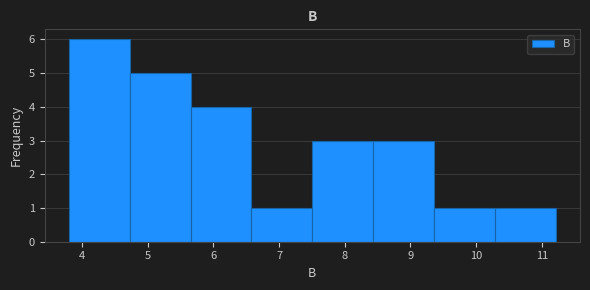

Which range on the x-axis has the tallest bar?

3.8 to 4.7